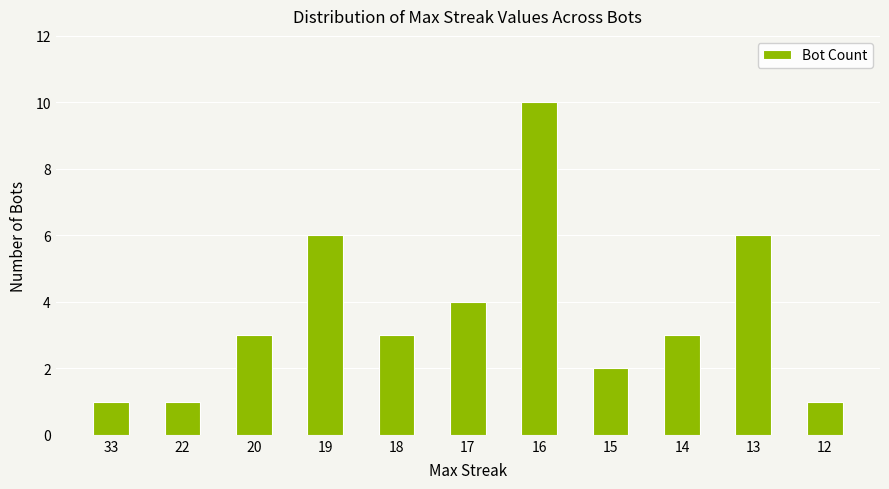

Reading left to right, what are all the values shown in this chart?

33=1	22=1	20=3	19=6	18=3	17=4	16=10	15=2	14=3	13=6	12=1